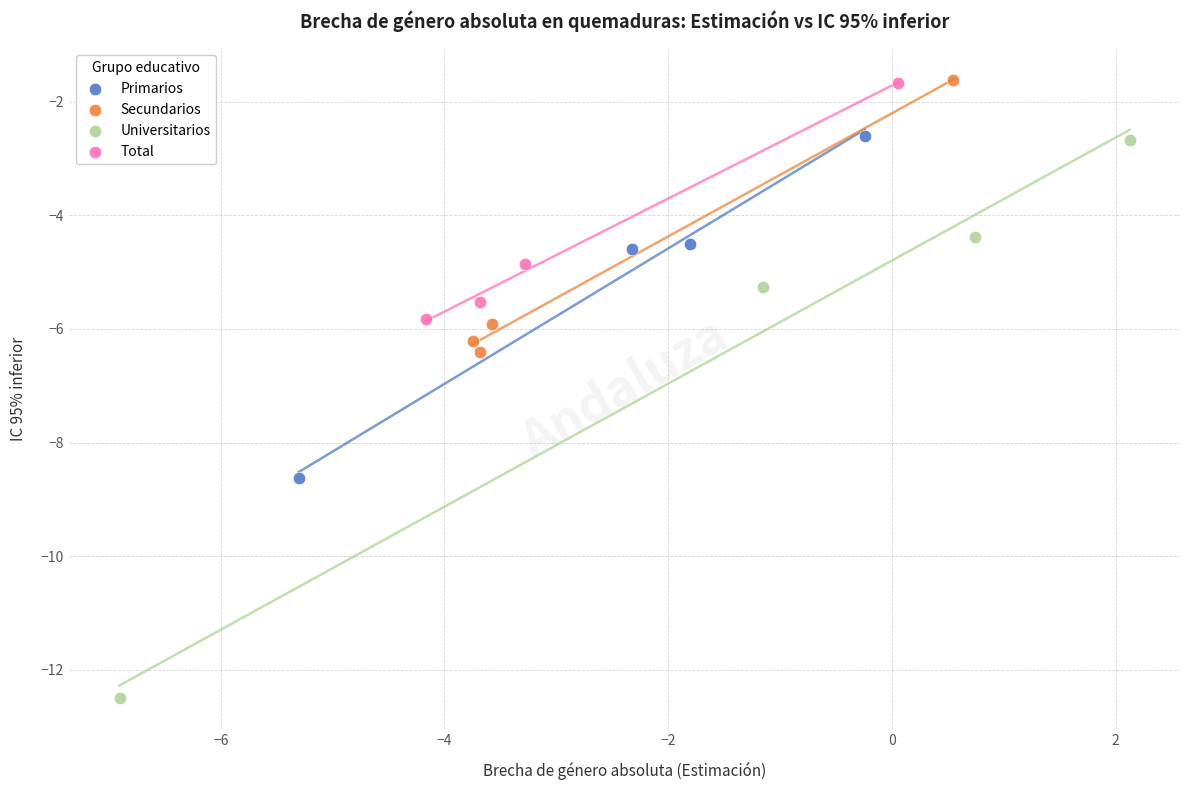

Which series reaches the minimum Y coordinate?

Universitarios